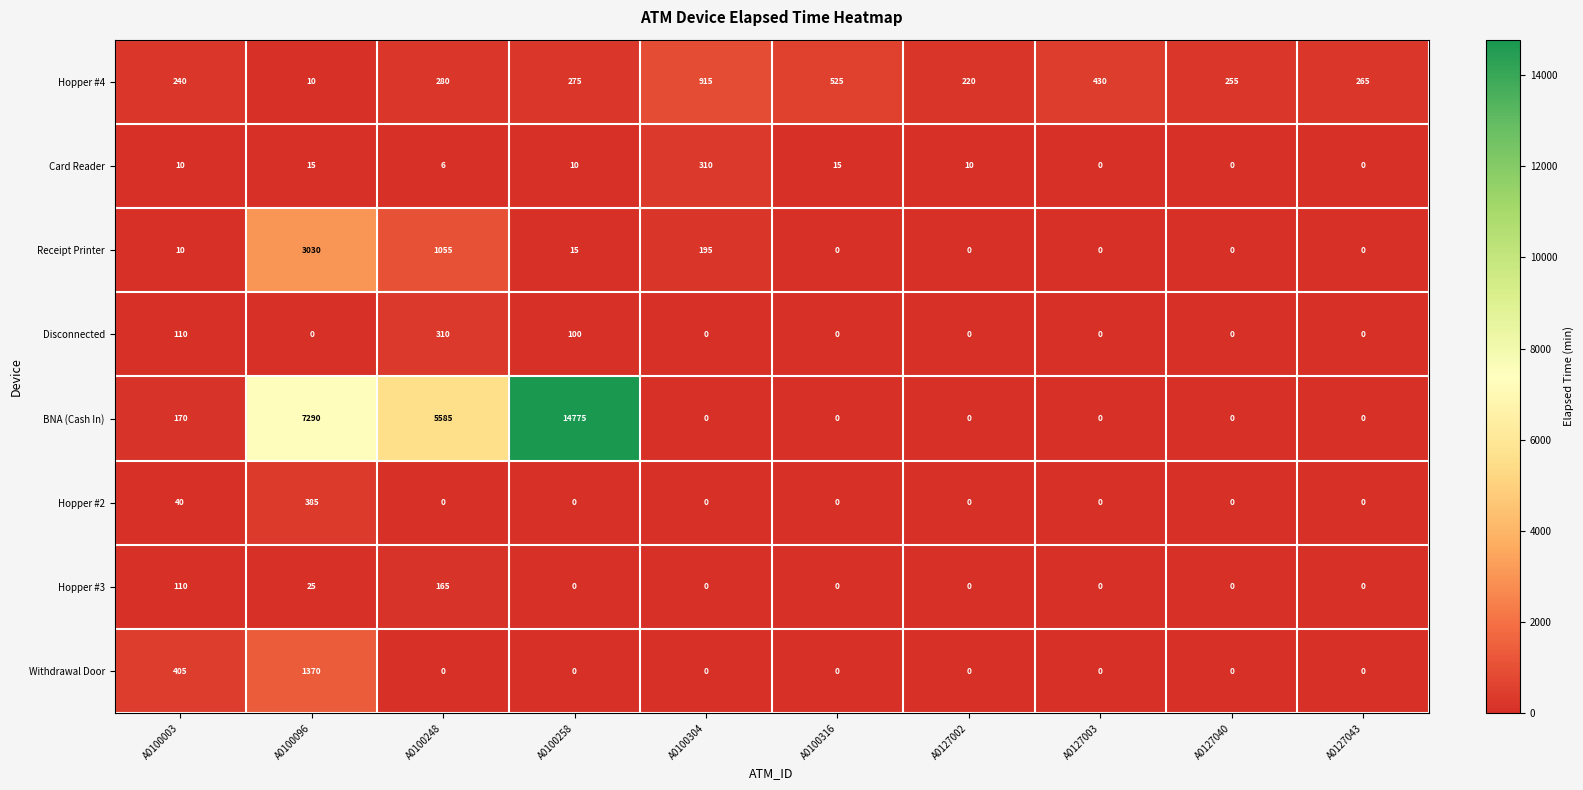

Is it true that BNA (Cash In) equals 0 at A0127040?

True